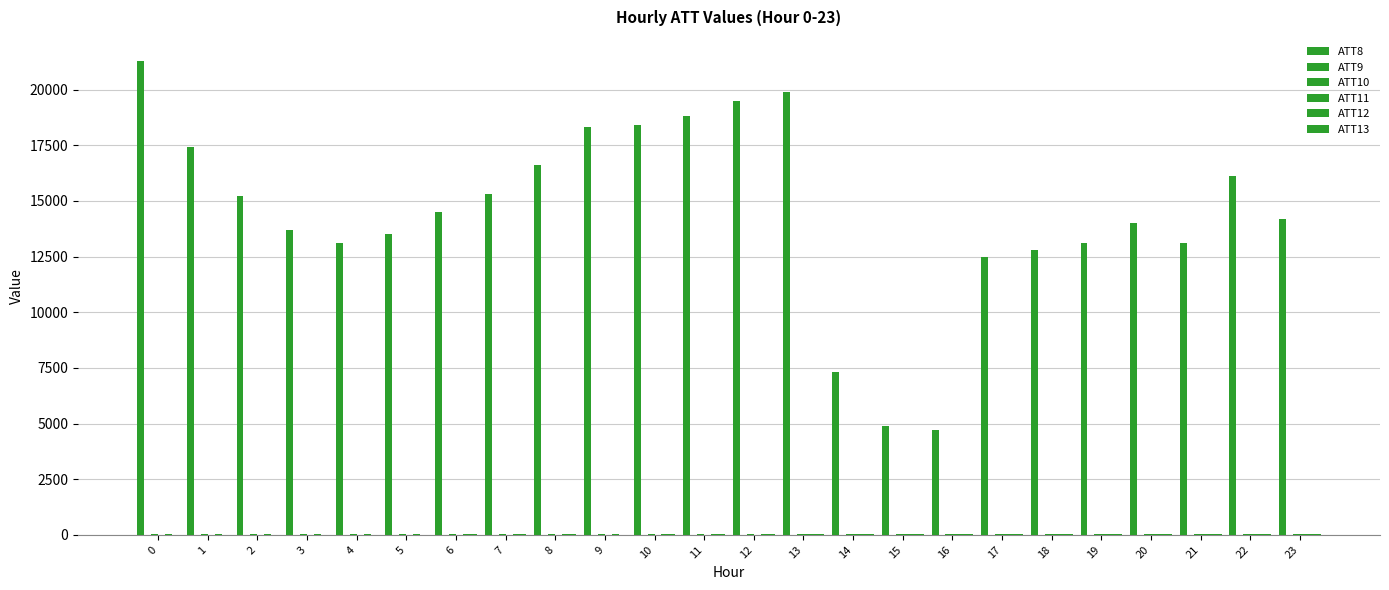

Which has a higher value, 15 or 20?

20